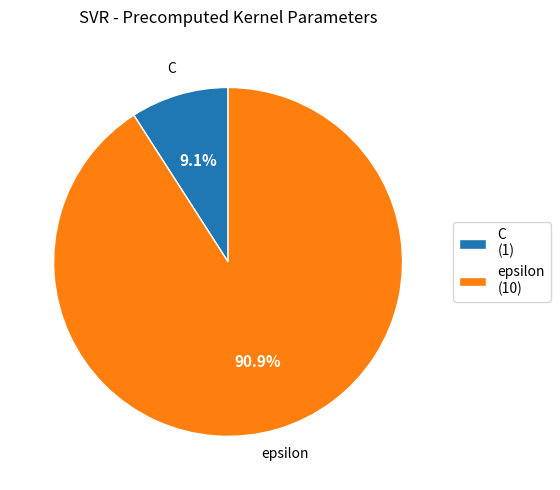

To the nearest percent, what portion does C represent?

9%